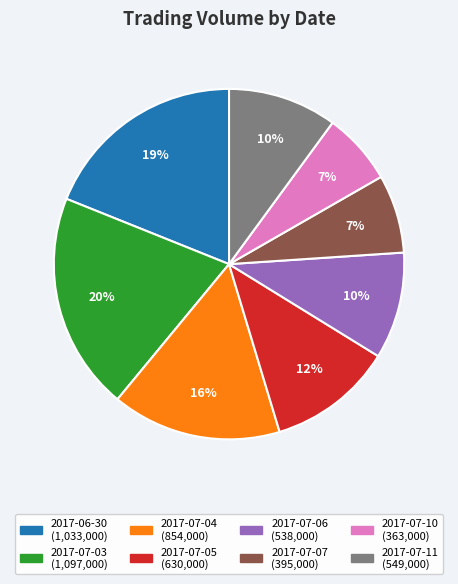

Does 2017-06-30 represent more than half of the total?

No